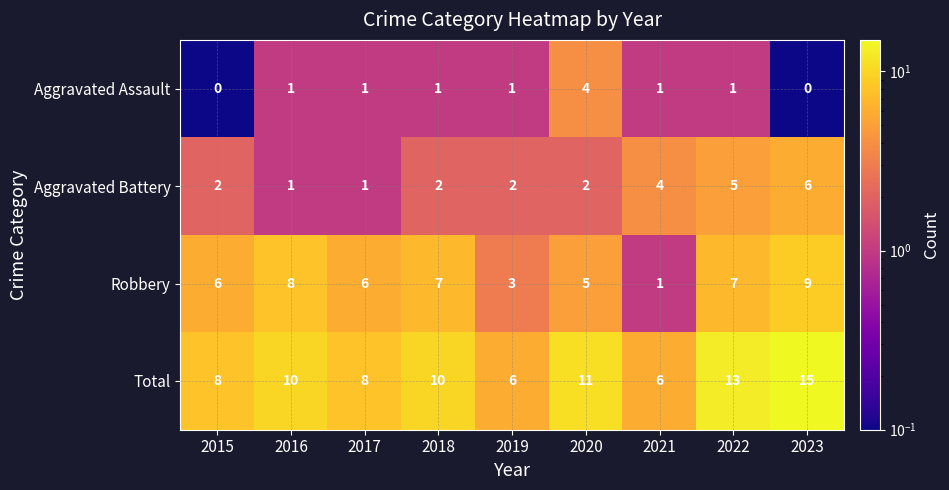

How many distinct data groups are displayed?

4